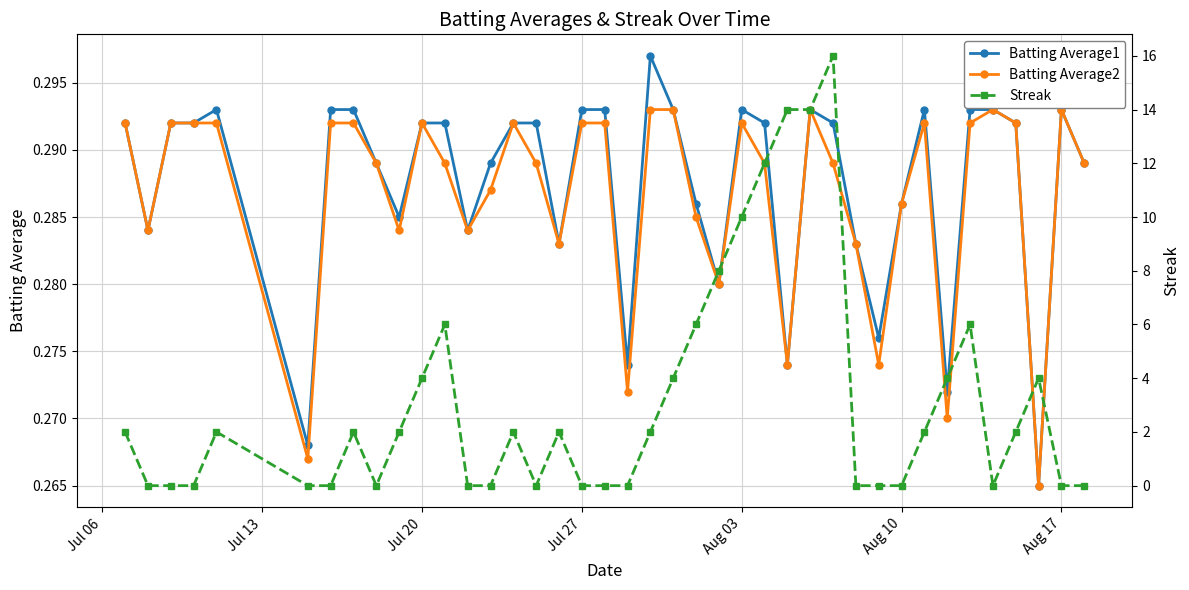

How many series are shown in this chart?

3